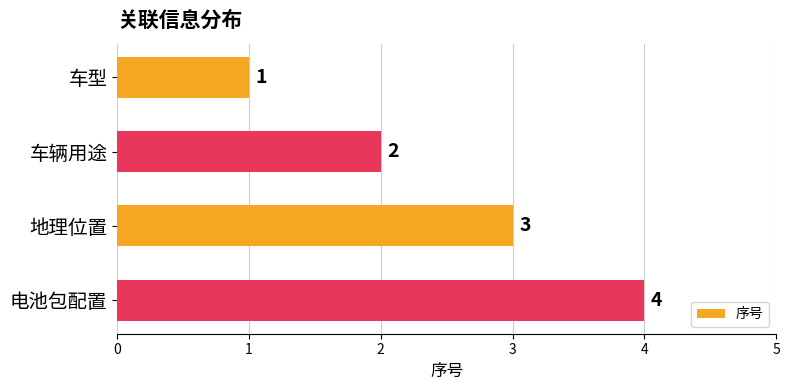

Where is the data nearest to the value 2?

车辆用途